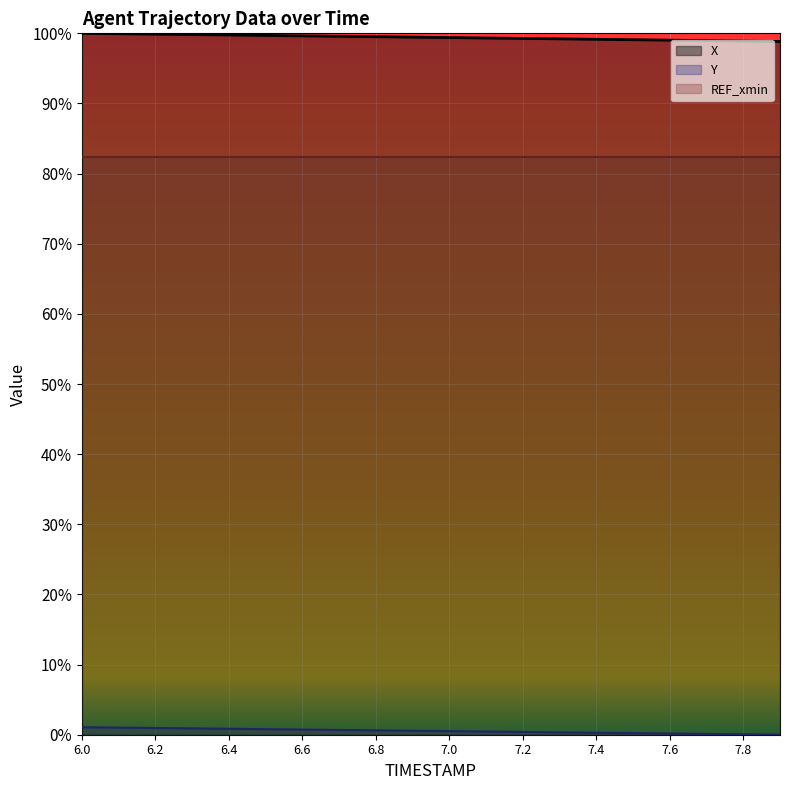

True or false: X has more than 2 points higher than both neighbors.

False